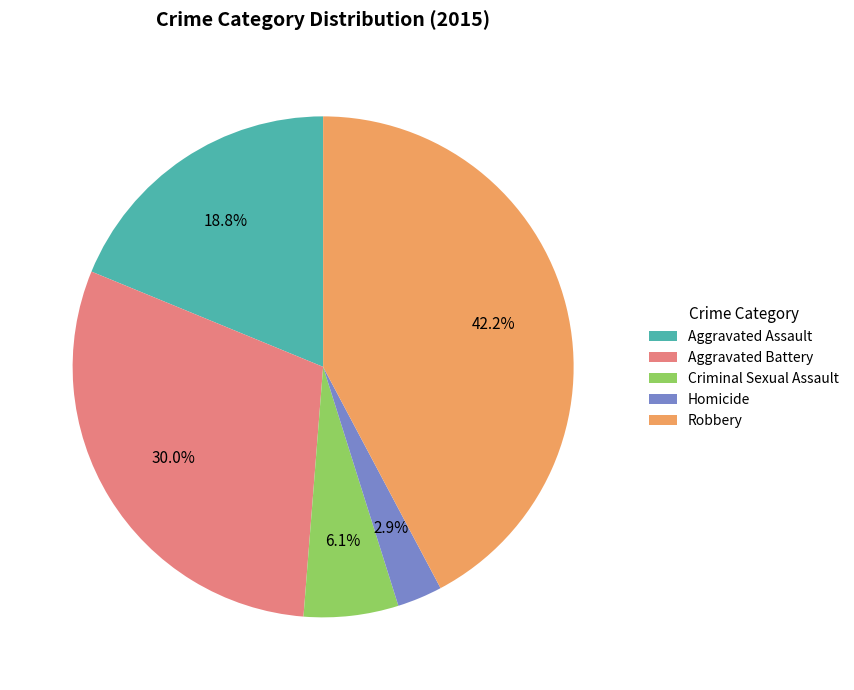

How many slices are in this pie chart?

5